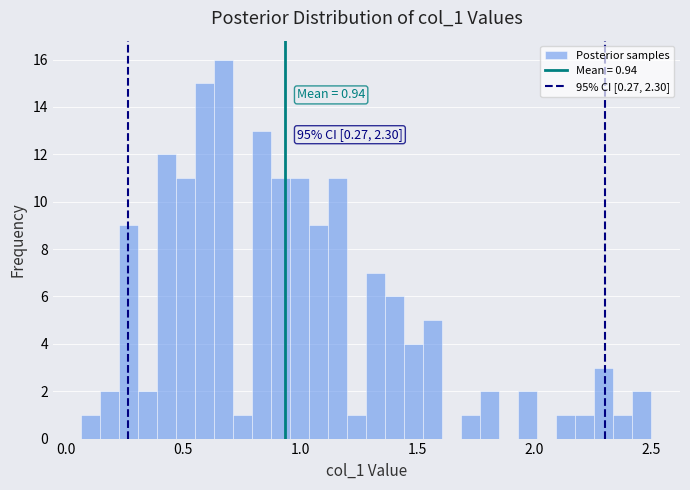

Read against the x-axis, roughly where is the centre of the tallest bar?

0.70